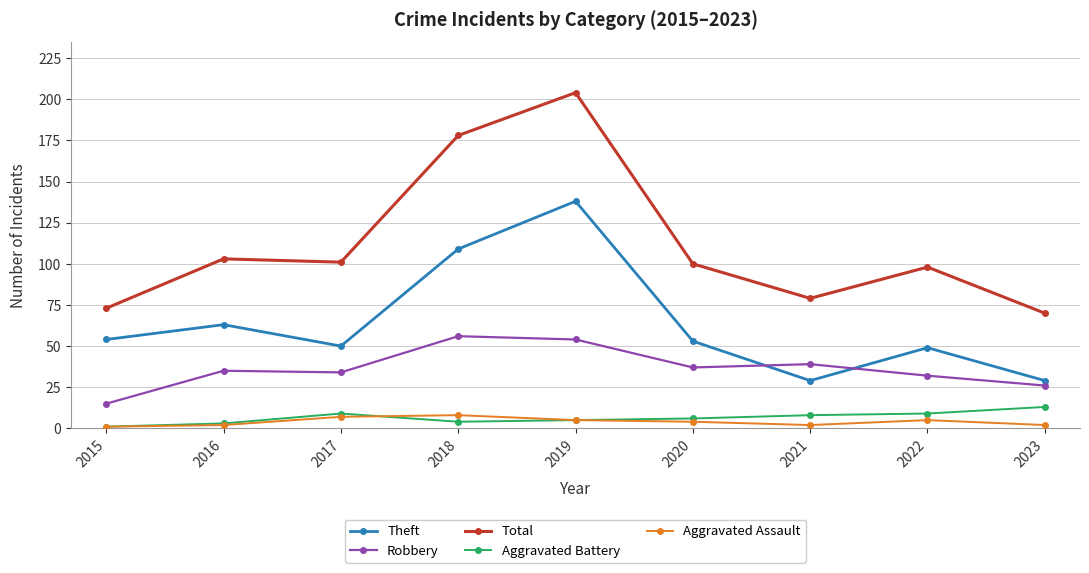

What is the sum of all Total values?

1006